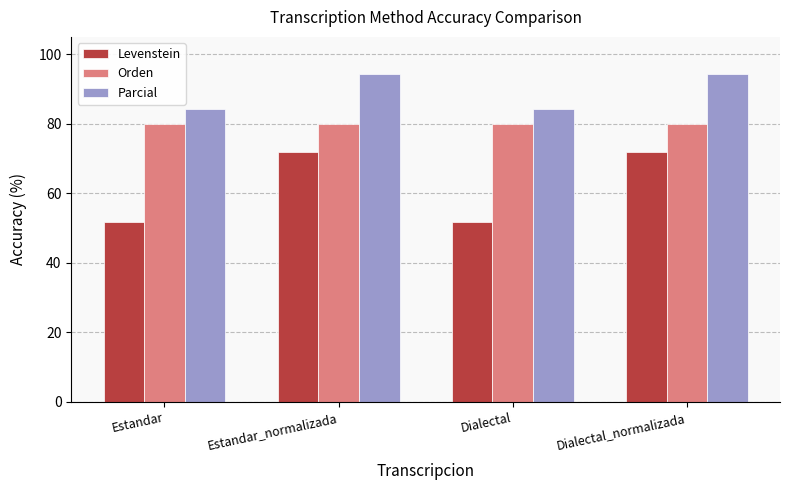

What is the approximate value of Orden at Dialectal?

80.0